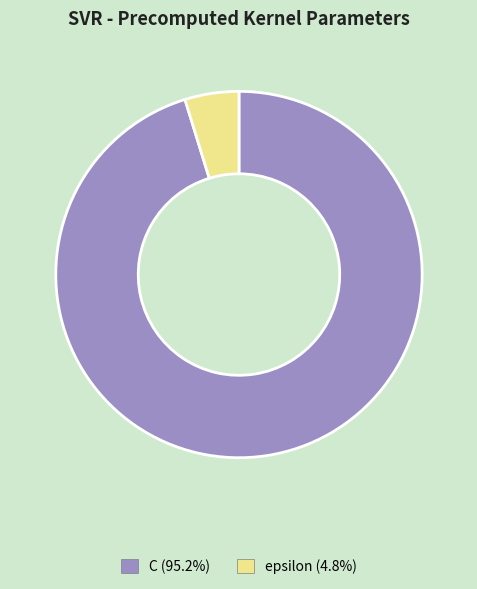

Which slice is the smallest?

epsilon